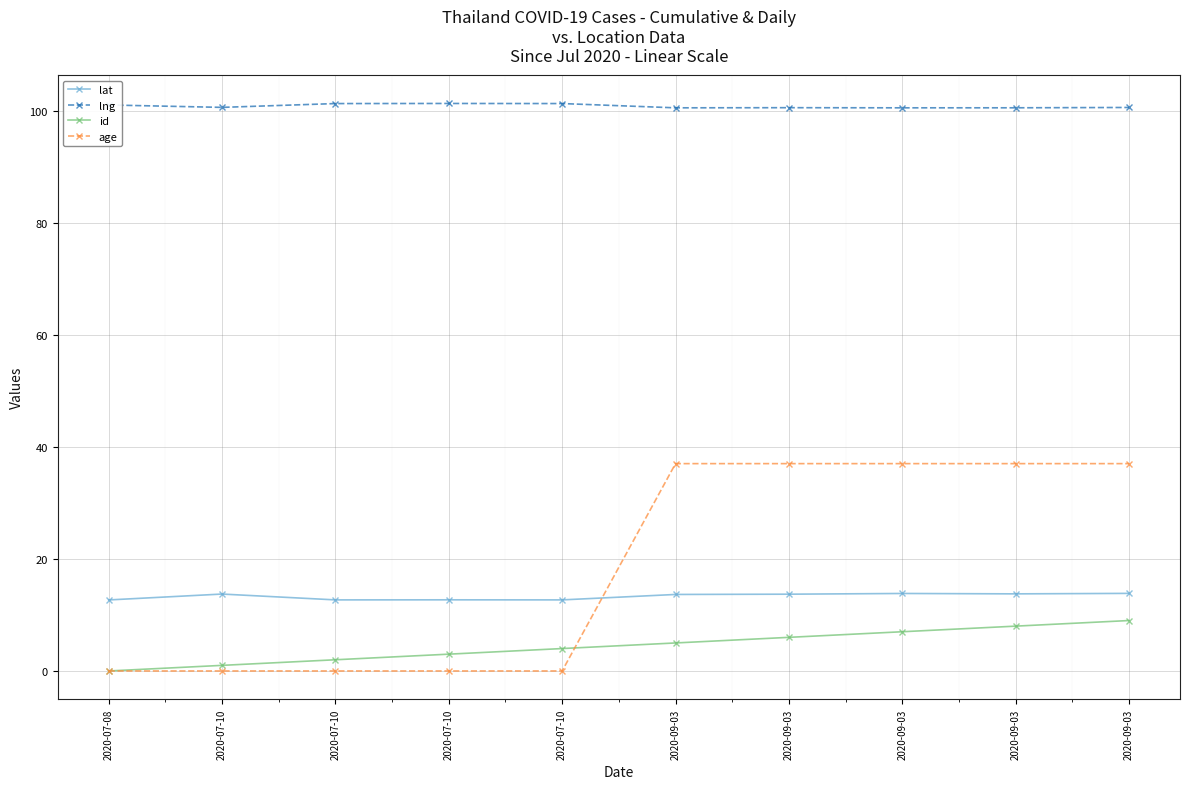

Count the number of data series in this chart.

4